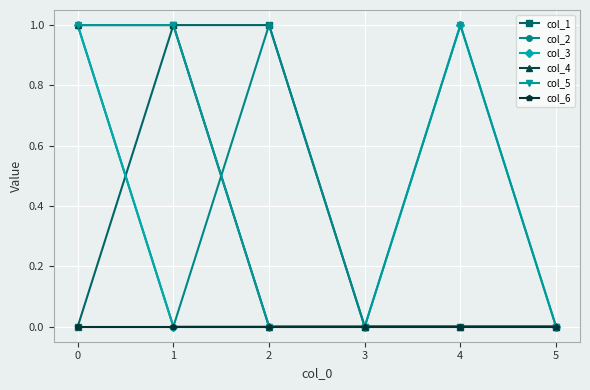

Reading left to right, extract all data points from this chart.

col_1: 0	1	1	0	0	0
col_2: 1	0	1	0	0	0
col_3: 1	0	0	0	1	0
col_4: 1	1	0	0	0	0
col_5: 1	1	0	0	1	0
col_6: 0	0	0	0	0	0